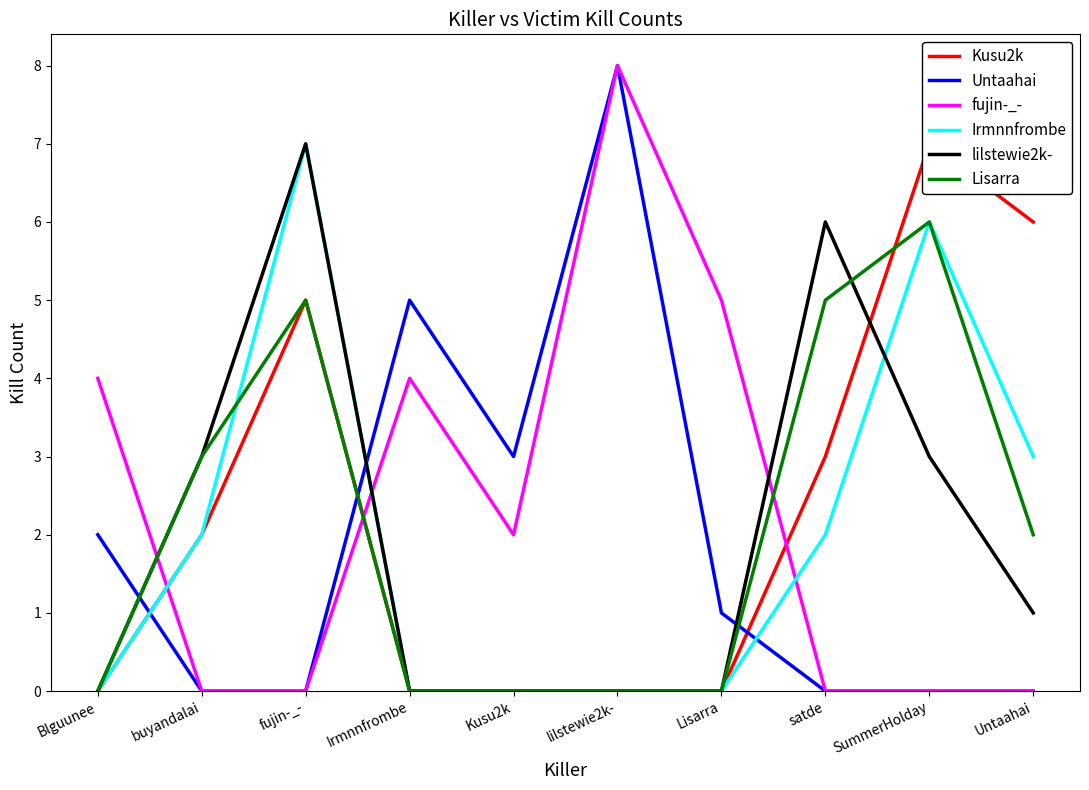

What is the average value of the Lisarra series?

2